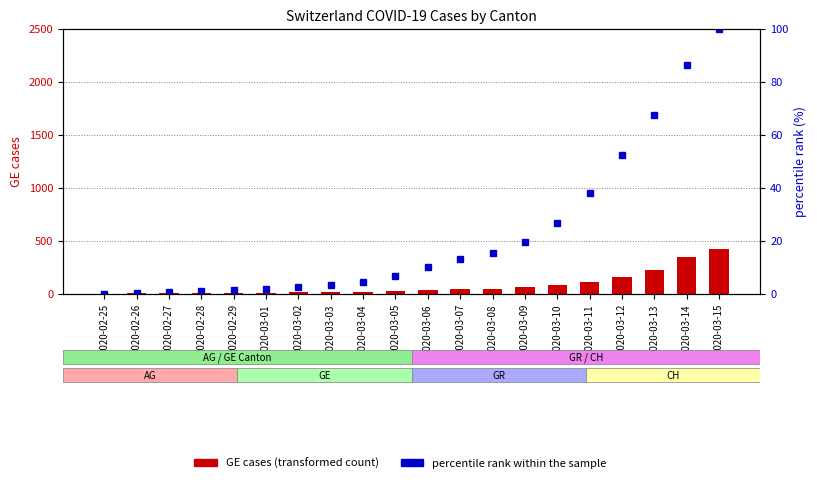

The value of percentile rank within sample at 2020-03-10 is 26.8. True or false?

True